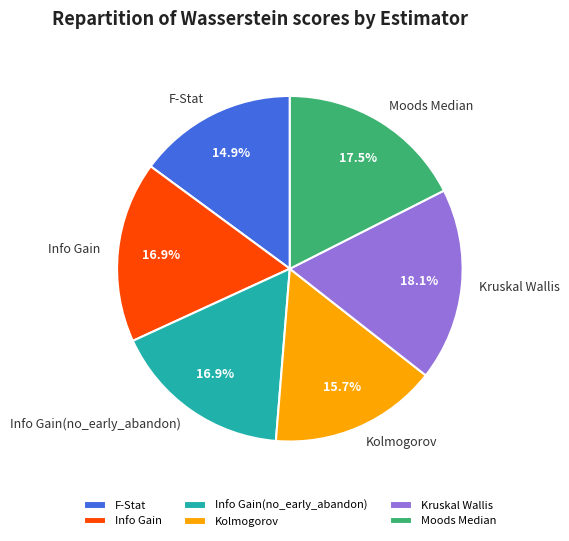

Combined, do Kolmogorov and Info Gain account for over 50%?

No